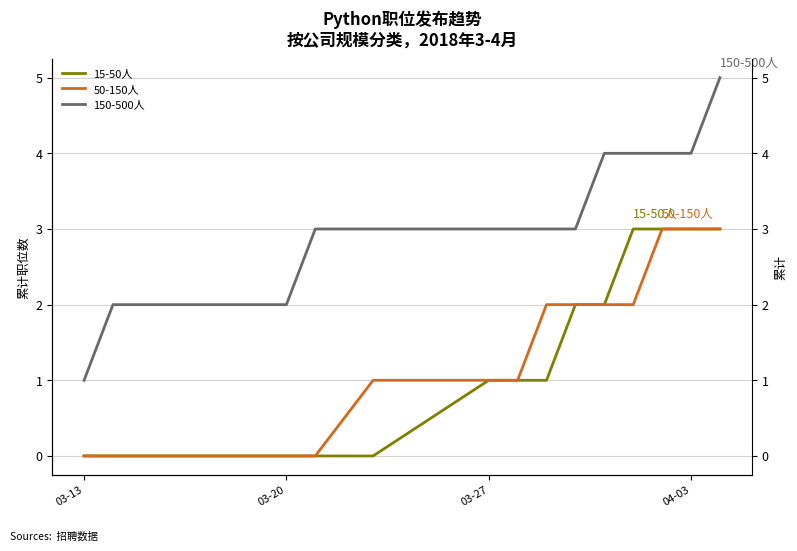

At 03-13, list the series in order from largest to smallest.

150-500人, 15-50人, 50-150人